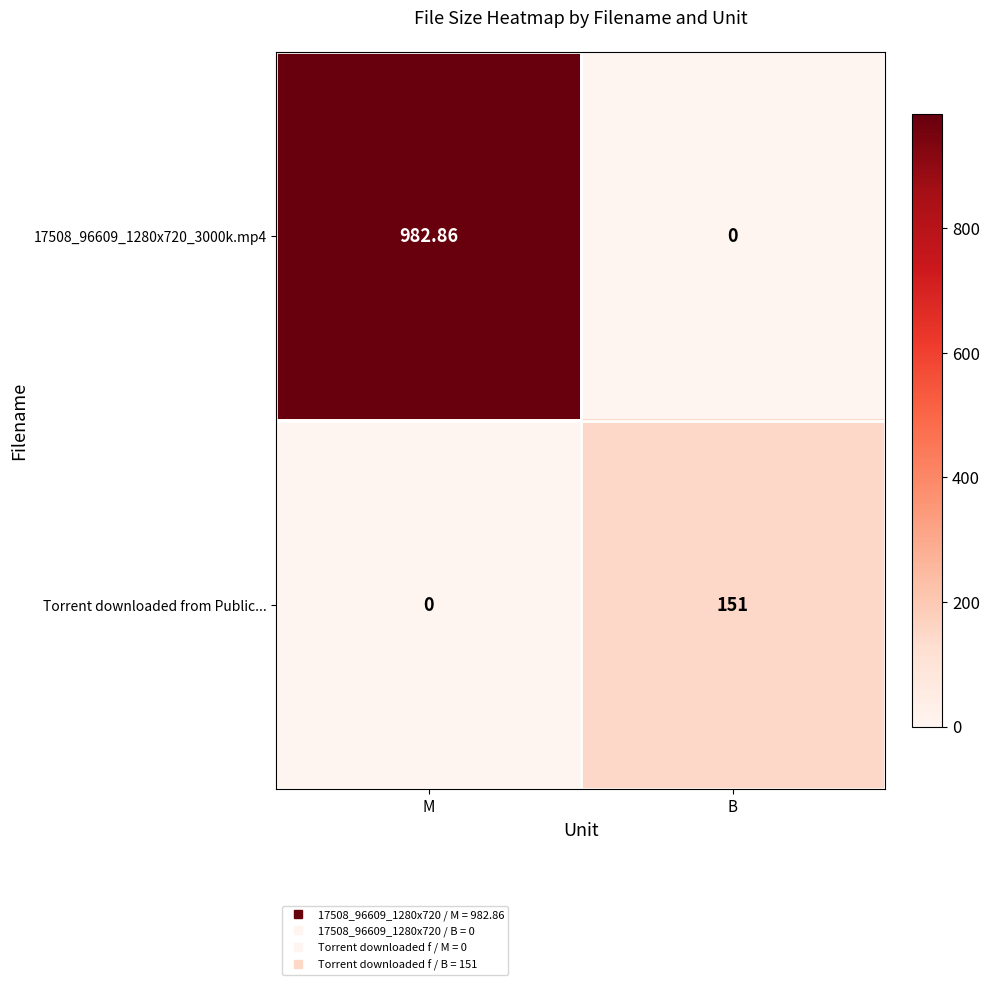

Where does the 17508_96609_1280x720_3000k.mp4 series first go above 982?

M